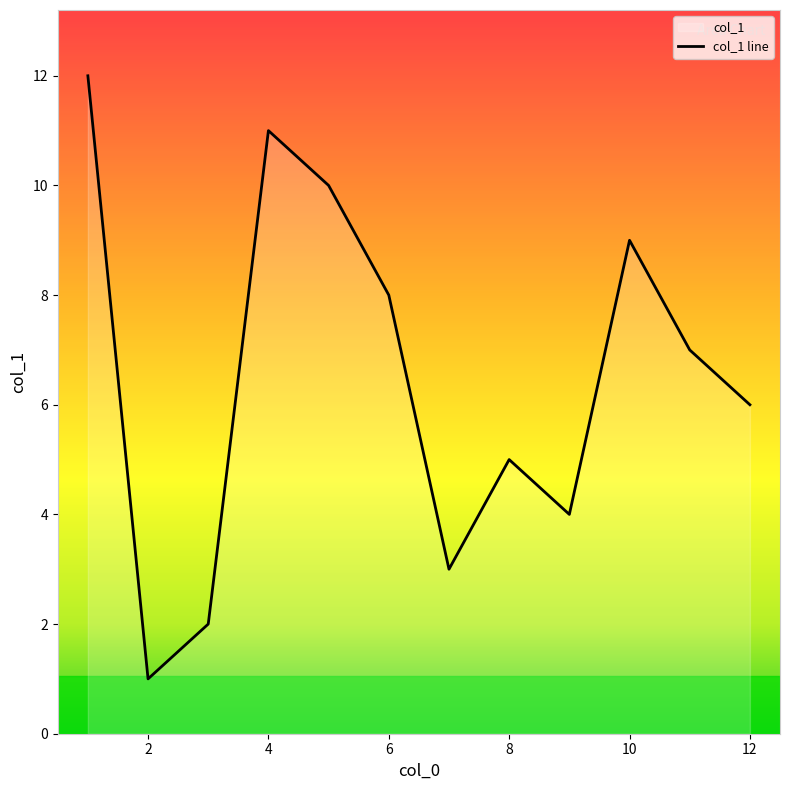

How many data points are less than 7?

6